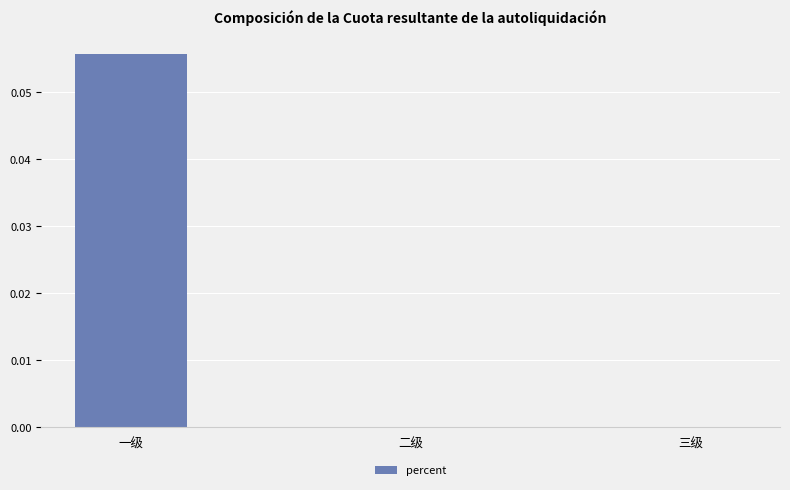

True or false: the data shows 0.0 at 一级.

False